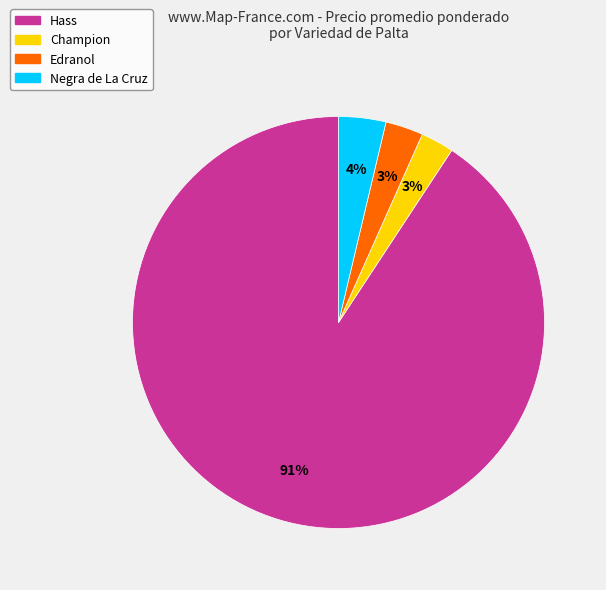

Is there a majority slice in this chart?

Yes